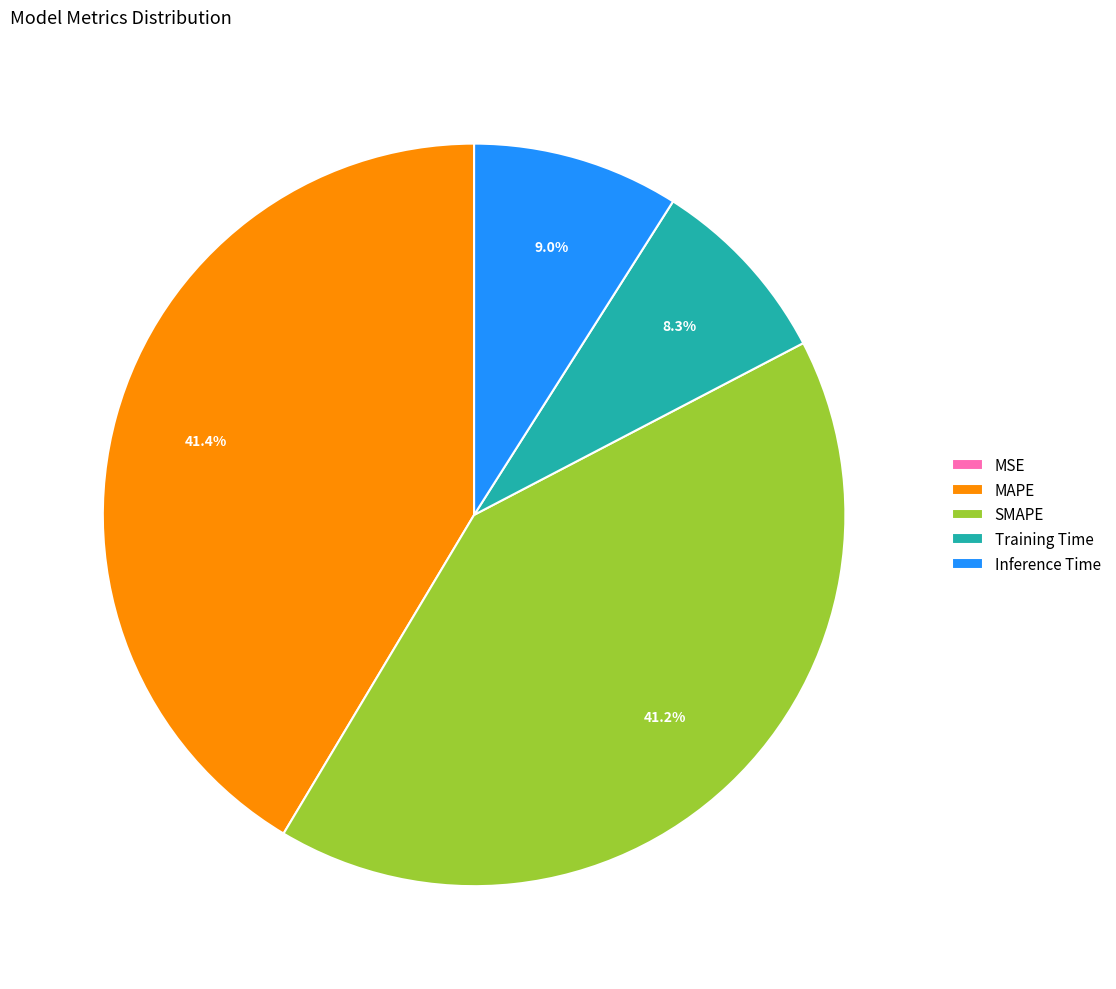

The Training Time slice represents 8% of the pie. True or false?

True